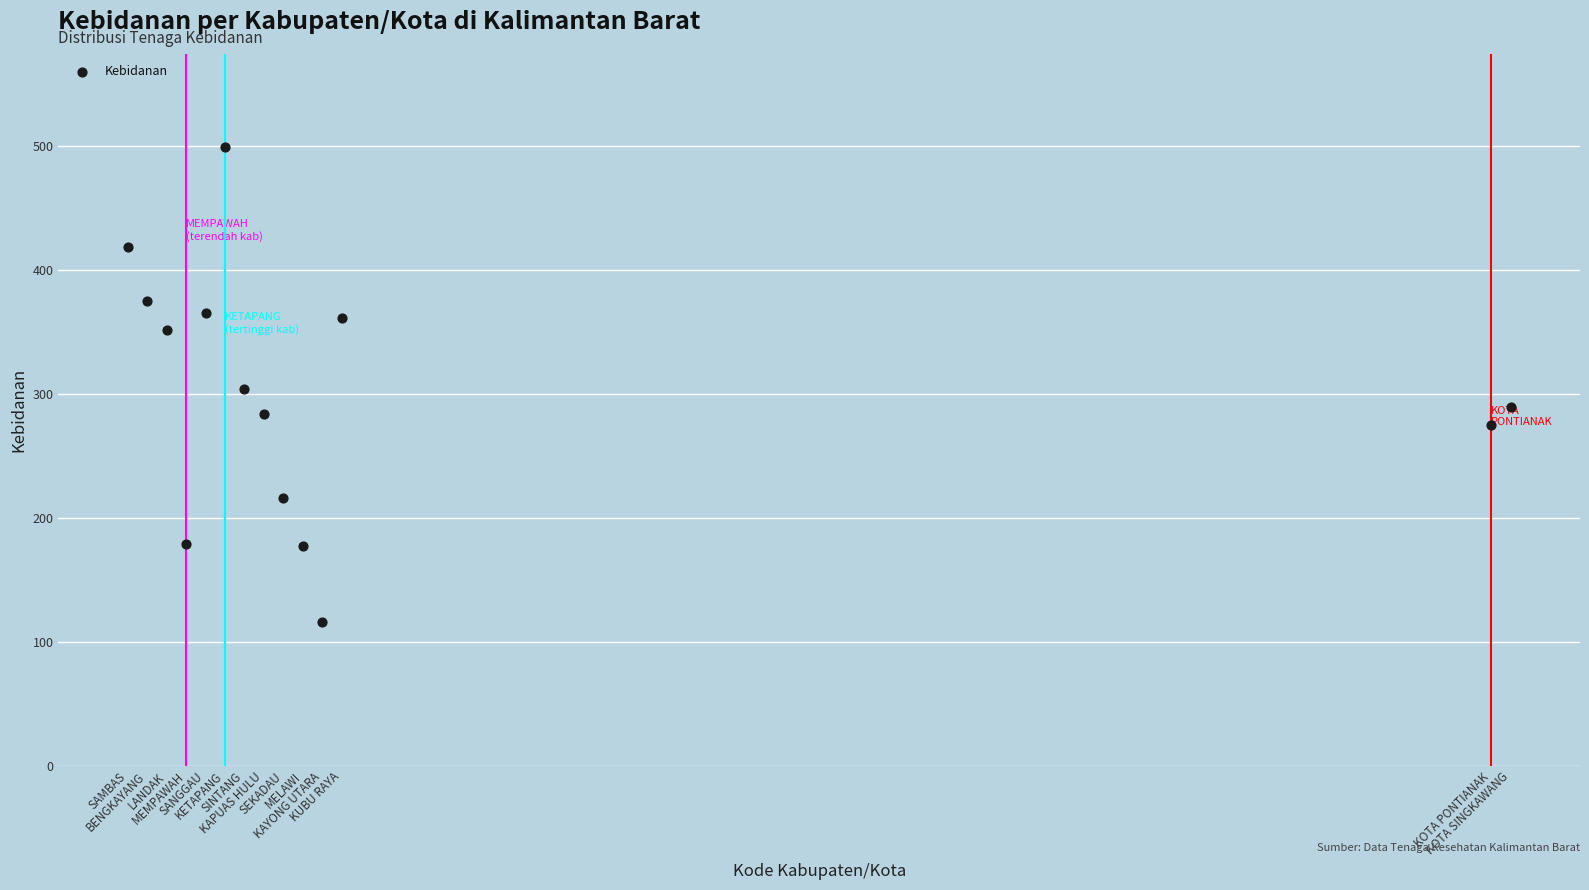

What is the range of X values (max minus min)?

71